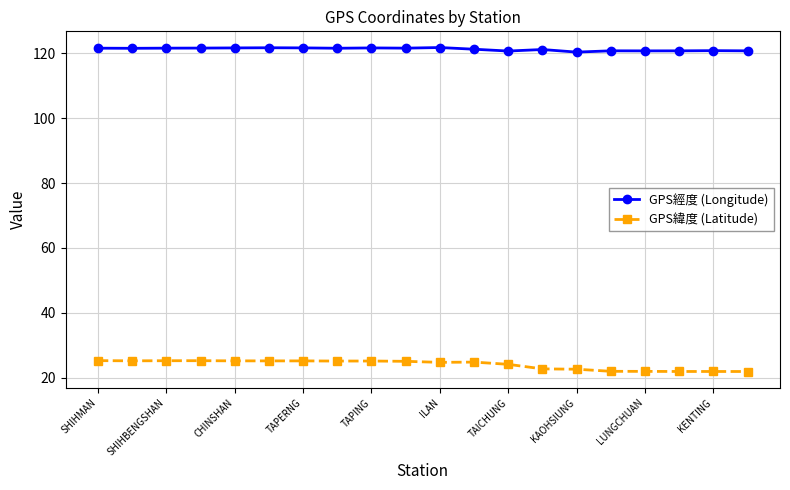

Rank the series by their maximum value, from highest to lowest.

GPS經度 (Longitude), GPS緯度 (Latitude)